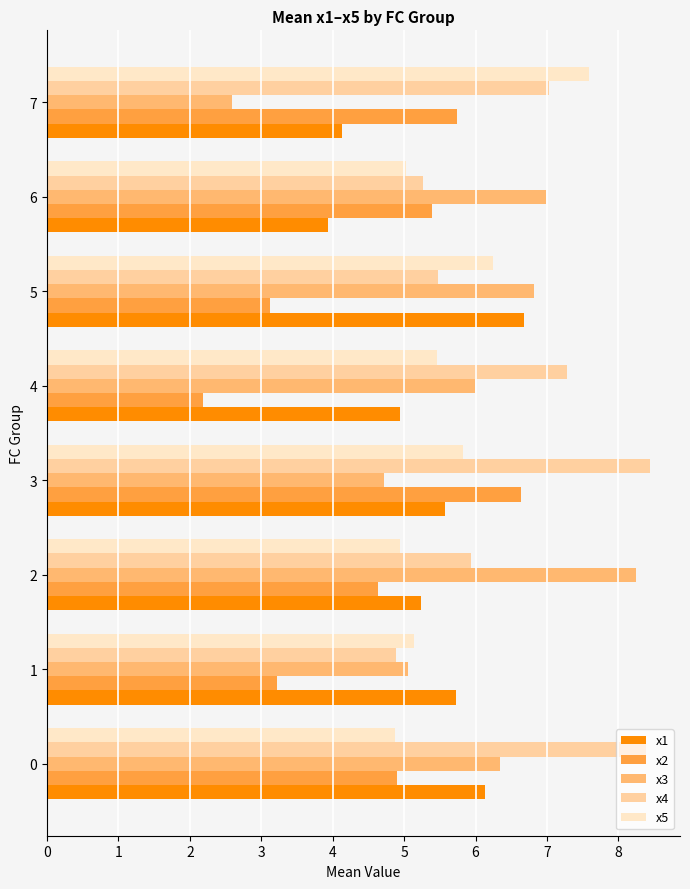

How many categories are shown in the chart?

8